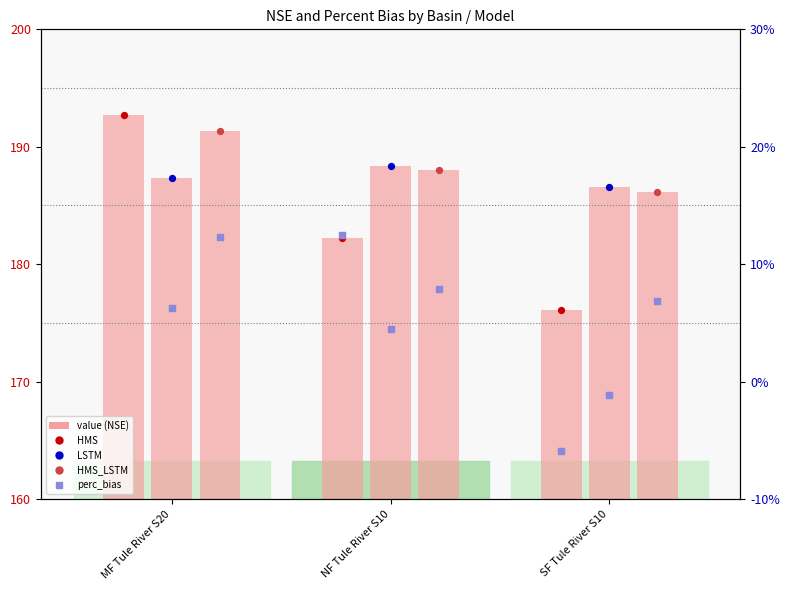

Is the value of LSTM at MF Tule River S20 greater than the value of HMS_LSTM at NF Tule River S10?

No